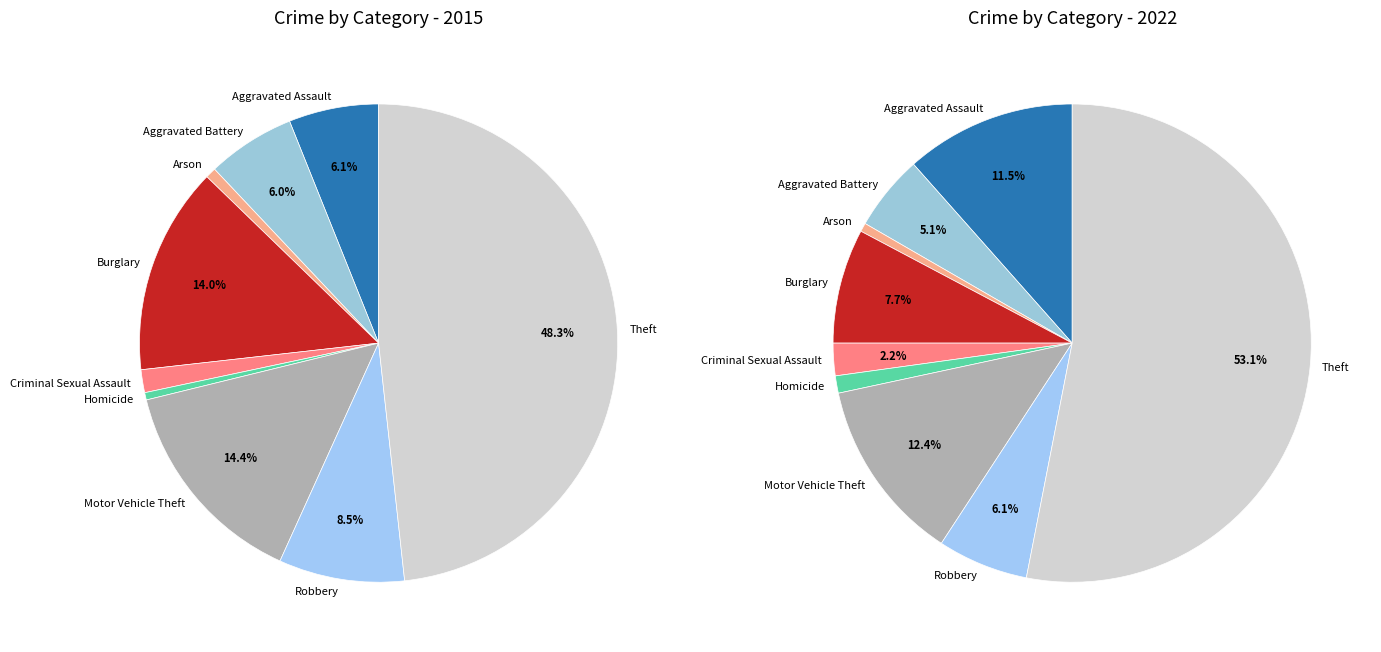

What is the smallest slice in the pie chart?

Arson